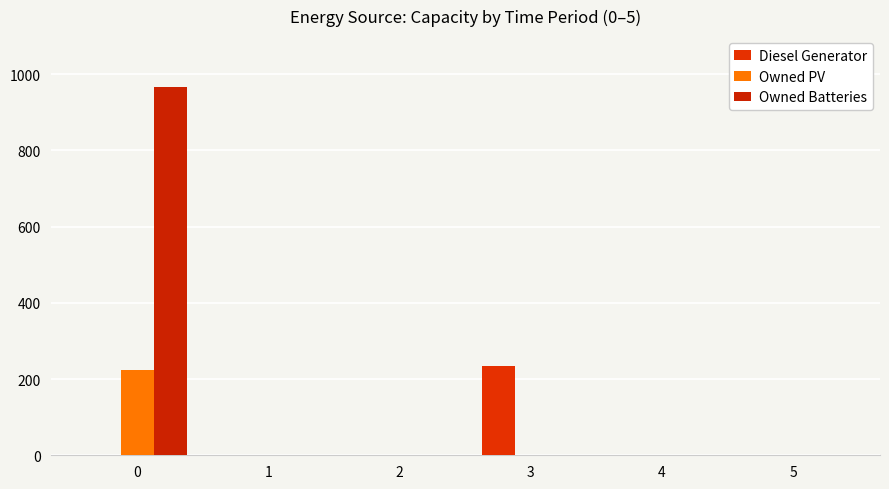

Reading left to right, transcribe all the data shown in this chart.

Diesel Generator: 0	0	0	234	0	0
Owned PV: 224	0	0	0	0	0
Owned Batteries: 967	0	0	0	0	0